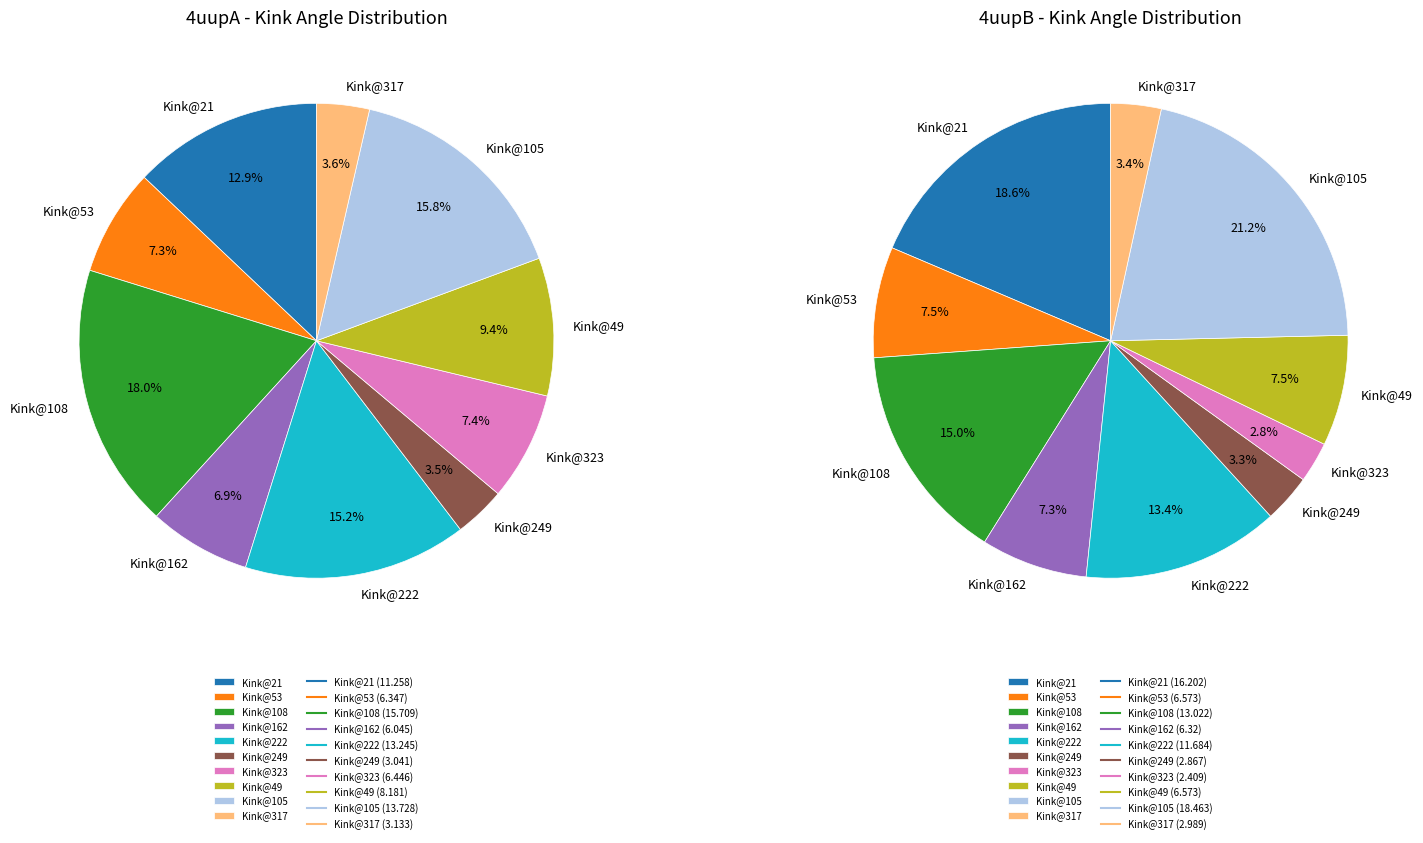

Count the number of slices in the pie.

10